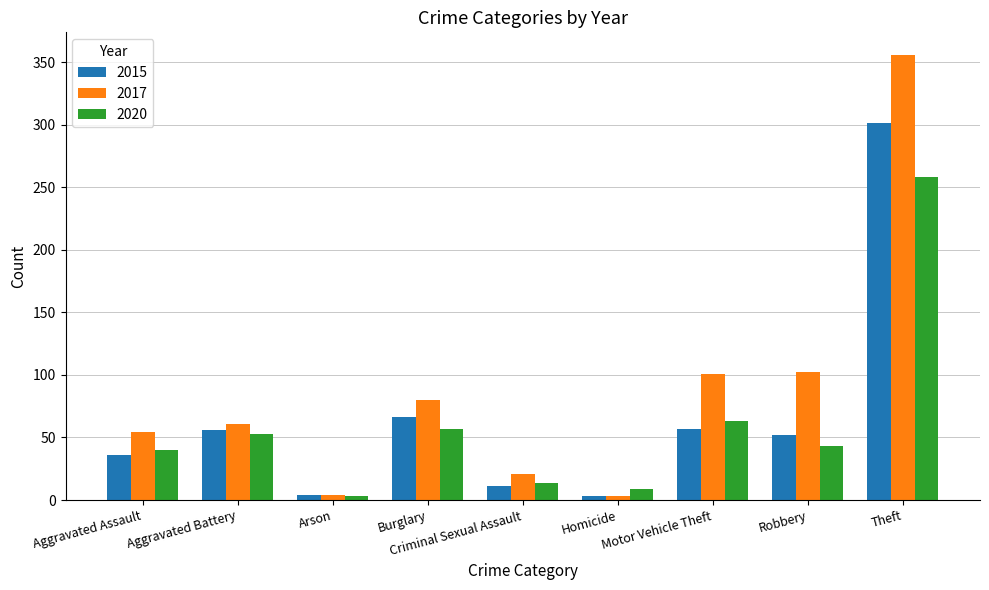

Which series changed the most between Burglary and Robbery?

2017